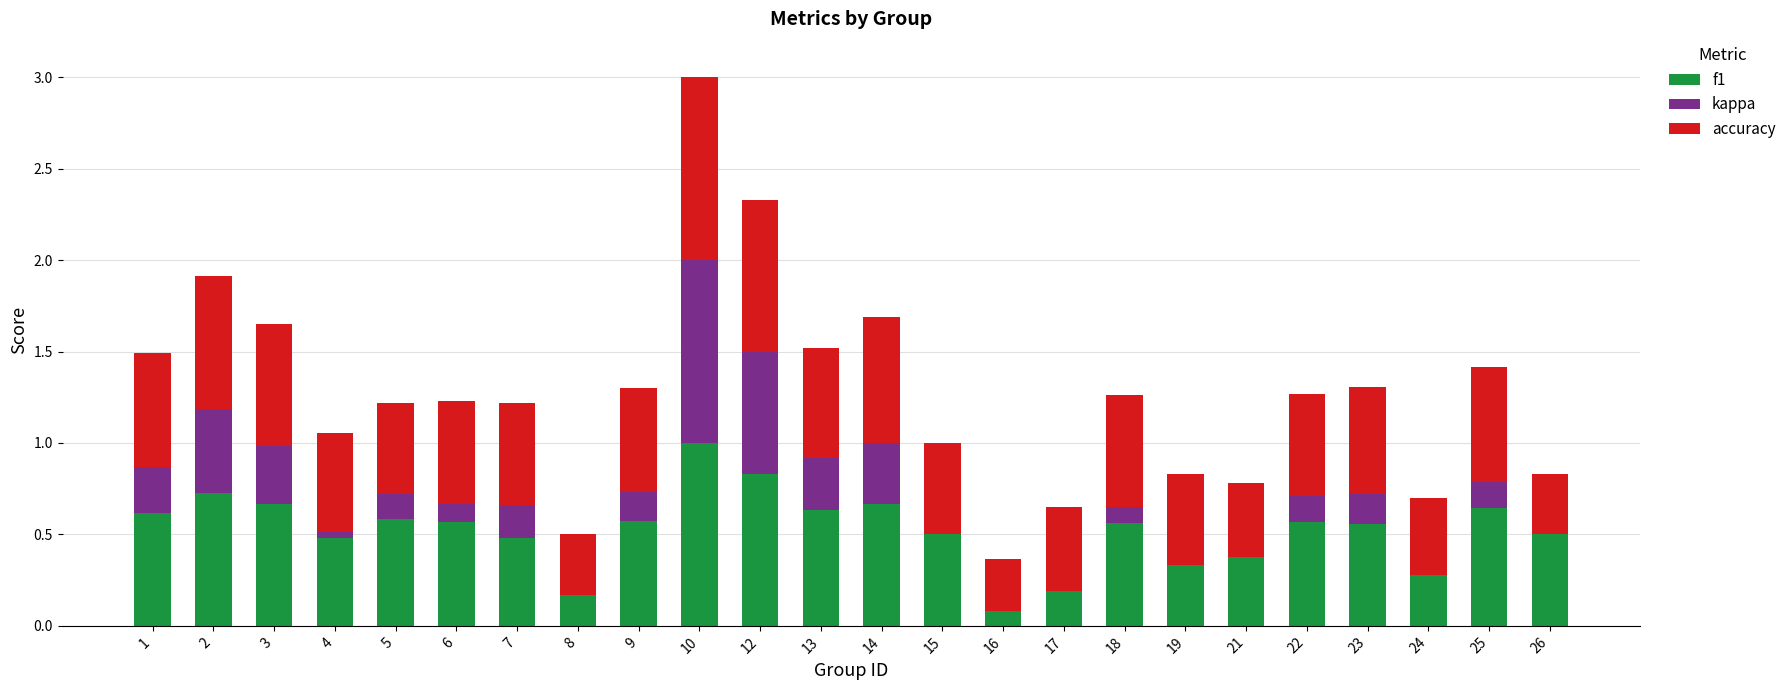

Reading left to right, what are all the values shown in this chart?

f1: 0.6	0.7	0.7	0.5	0.6	0.6	0.5	0.2	0.6	1.0	0.8	0.6	0.7	0.5	0.3	0.3	0.6	0.3	0.5	0.6	0.6	0.3	0.6	0.5
kappa: 0.2	0.5	0.3	0.0	0.1	0.1	0.2	0.0	0.2	1.0	0.7	0.3	0.3	0.0	-0.2	-0.2	0.1	0.0	-0.1	0.1	0.2	-0.0	0.1	0.0
accuracy: 0.6	0.7	0.7	0.5	0.5	0.6	0.6	0.3	0.6	1.0	0.8	0.6	0.7	0.5	0.3	0.5	0.6	0.5	0.4	0.6	0.6	0.4	0.6	0.3